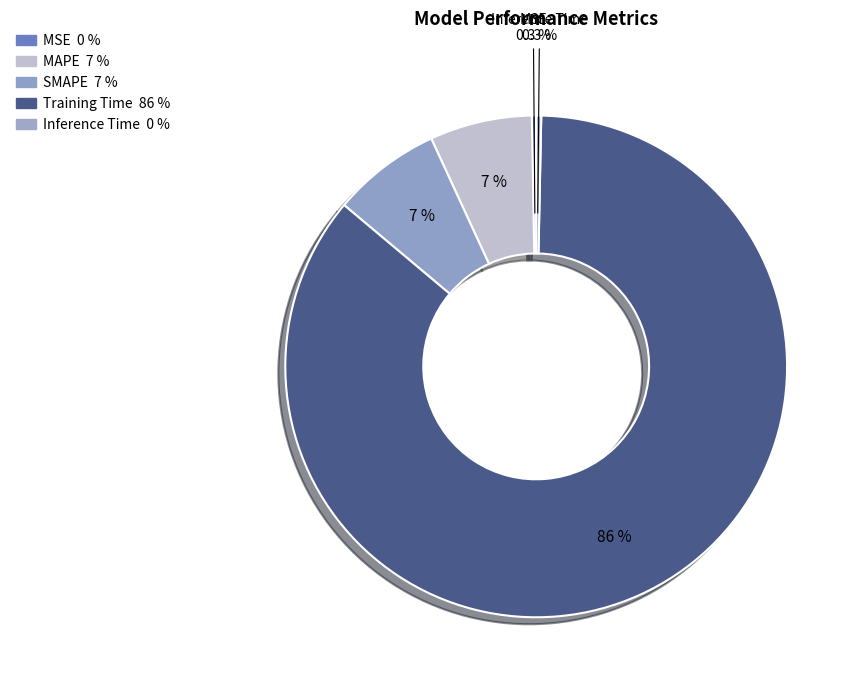

Which slice is the largest?

Training Time